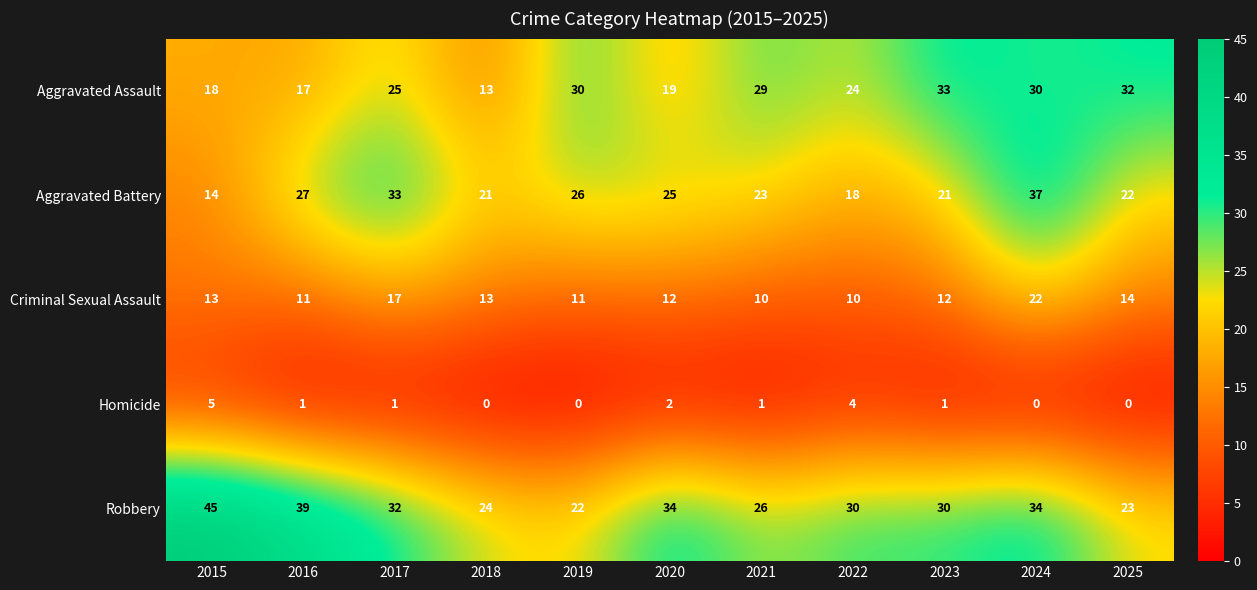

Is it true that Aggravated Battery equals 4 at 2015?

False